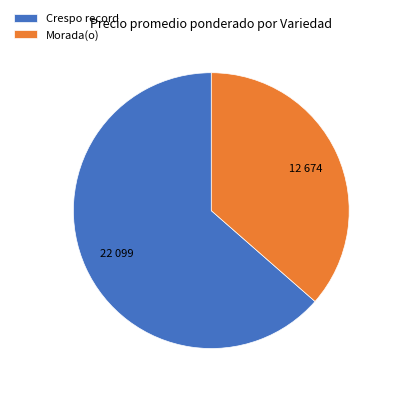

Is the sum of Morada(o) and Crespo record greater than half?

Yes